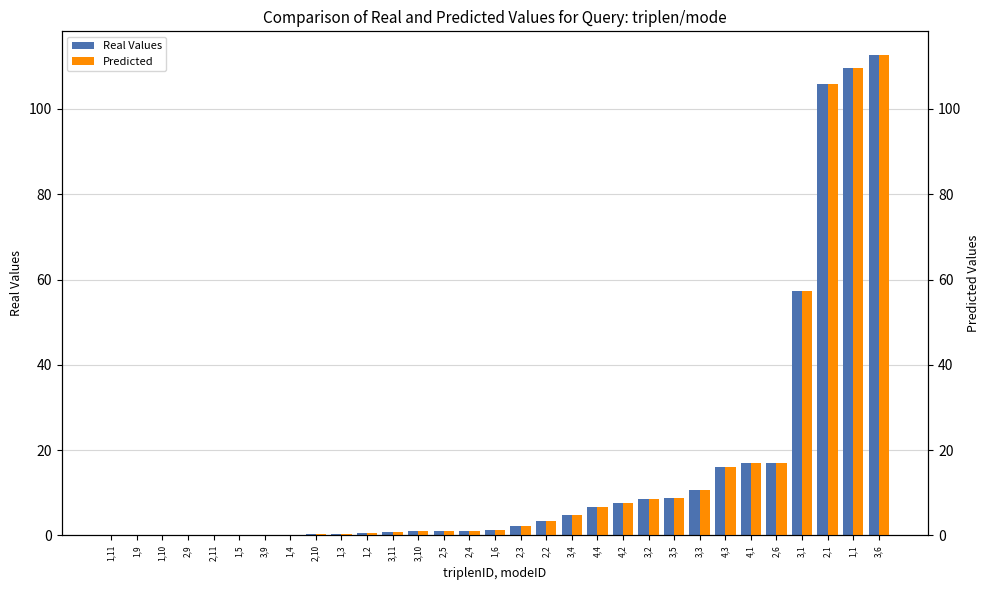

Are the bars grouped side by side (vs. stacked)?

Yes